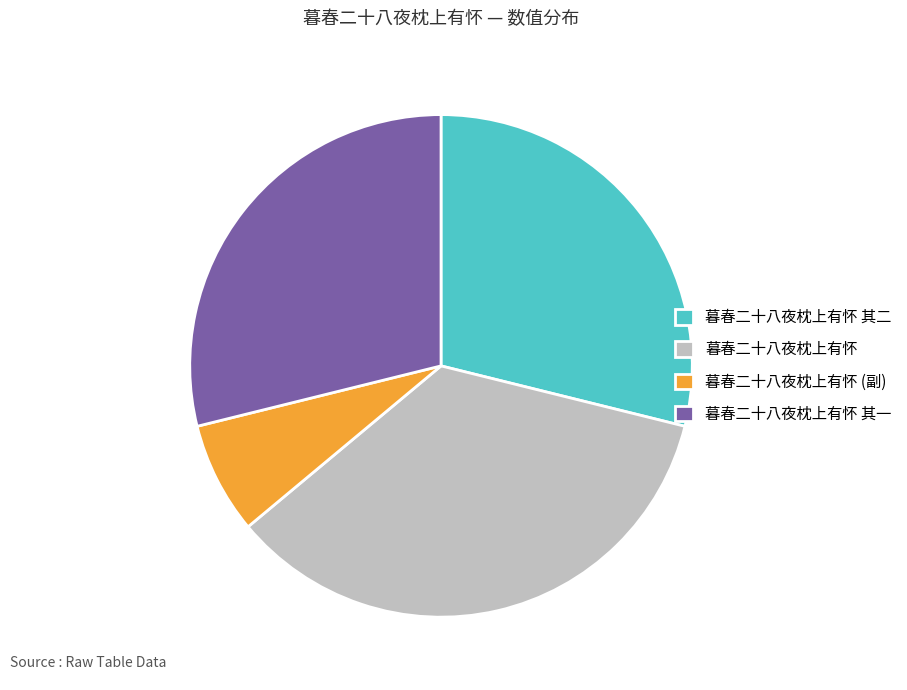

Does 暮春二十八夜枕上有怀 其一 account for over 50% of the chart?

No